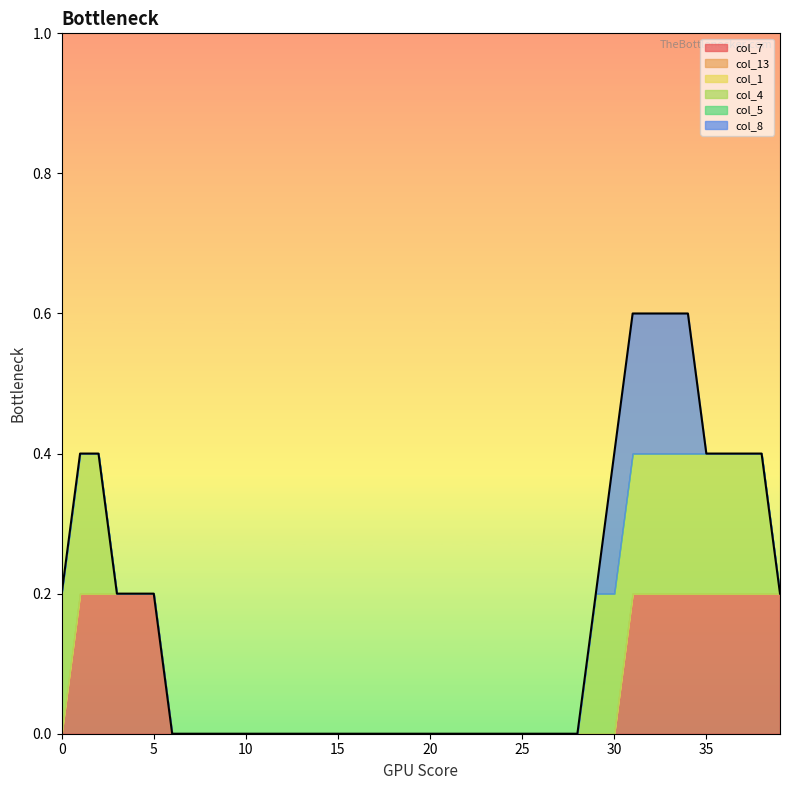

Does the chart display data point markers on the line(s)?

No